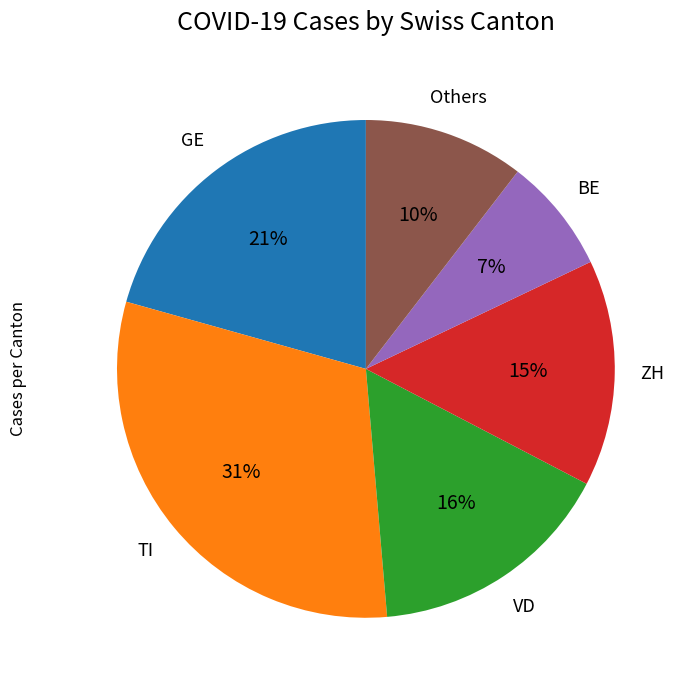

Is the sum of ZH and TI greater than half?

No